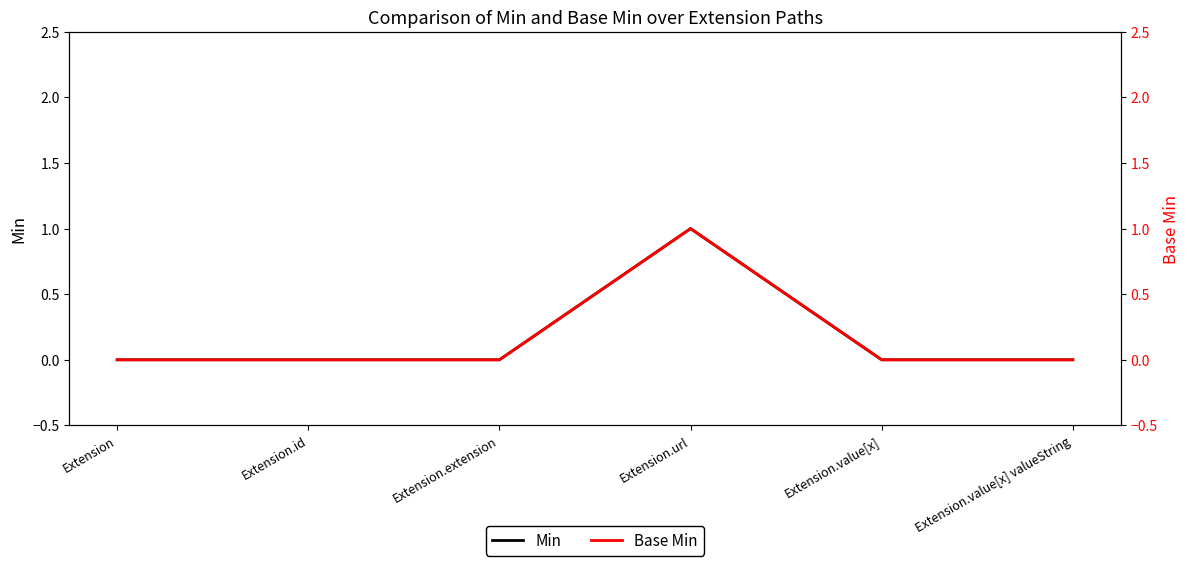

How many values in Base Min are above zero?

1